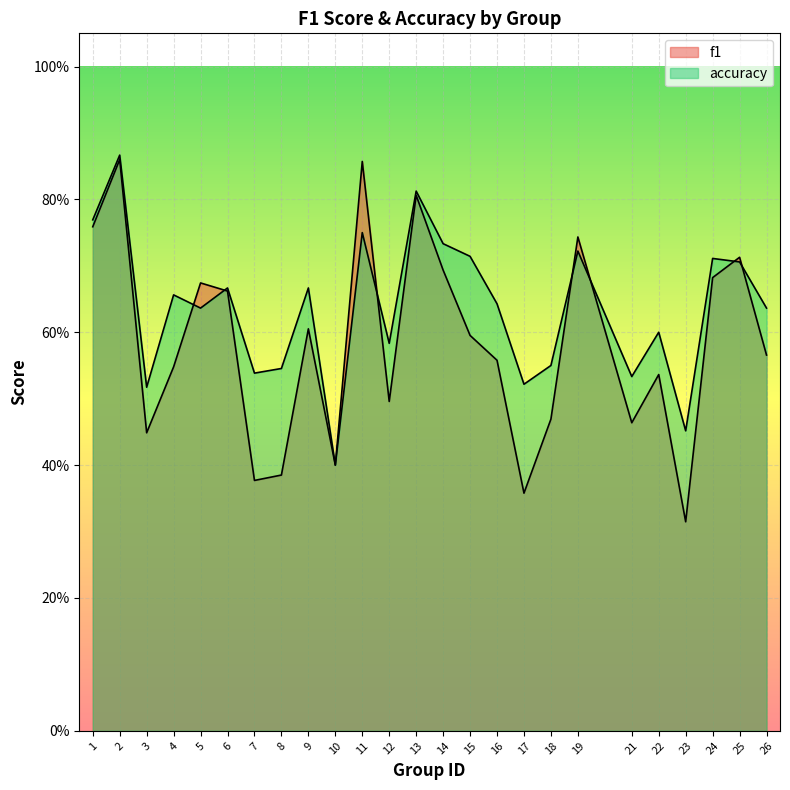

How many categories are shown in the chart?

25